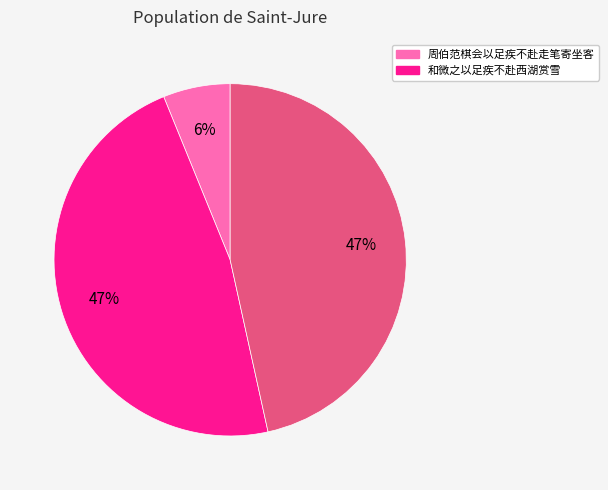

To the nearest percent, what is the average slice percentage?

33%